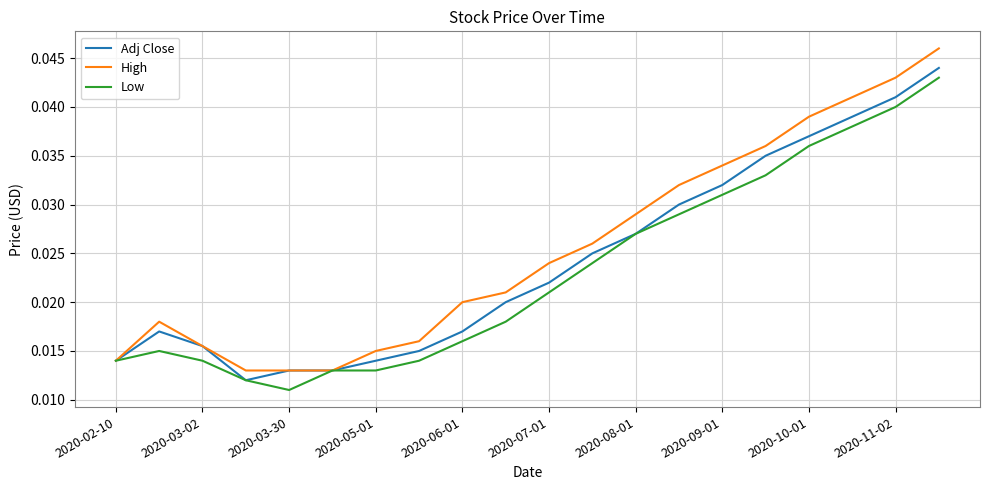

Is this an area chart (filled region under the line)?

No